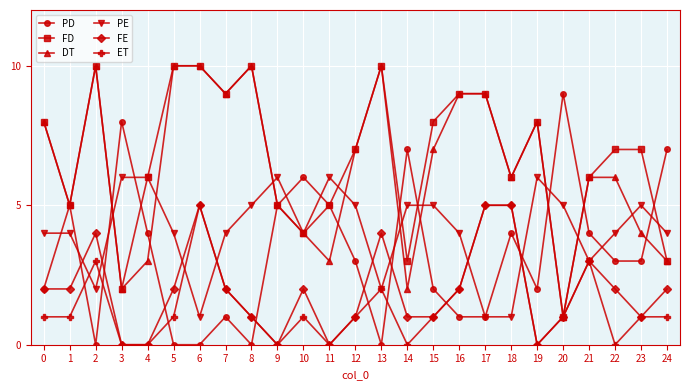

What is the difference between the highest and lowest values at 22?

7